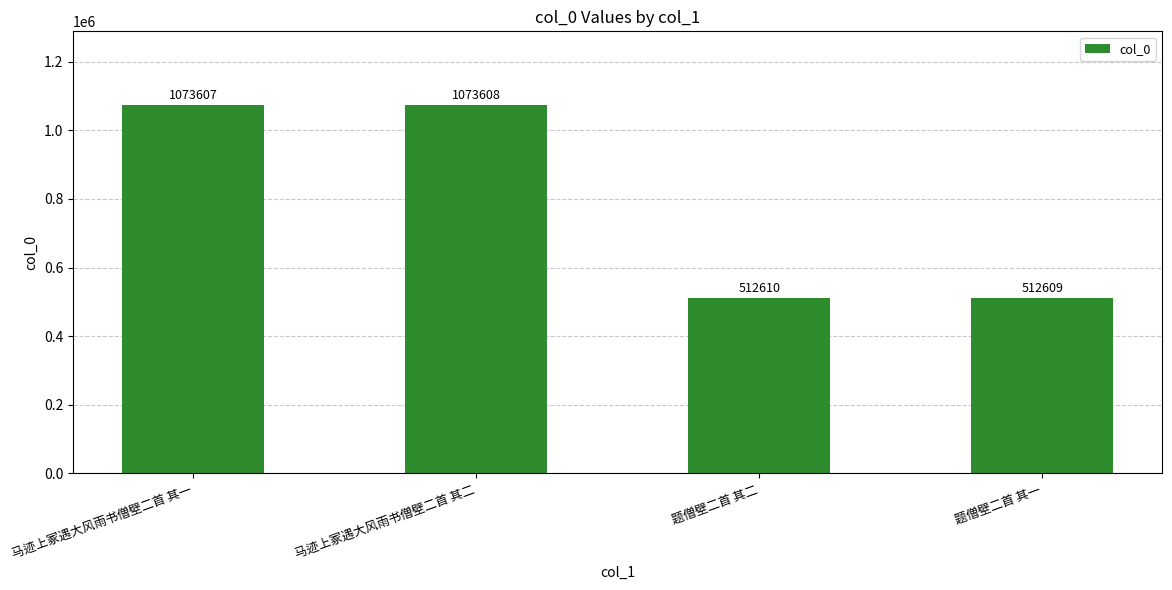

Reading left to right, extract all data points from this chart.

1073607	1073608	512610	512609